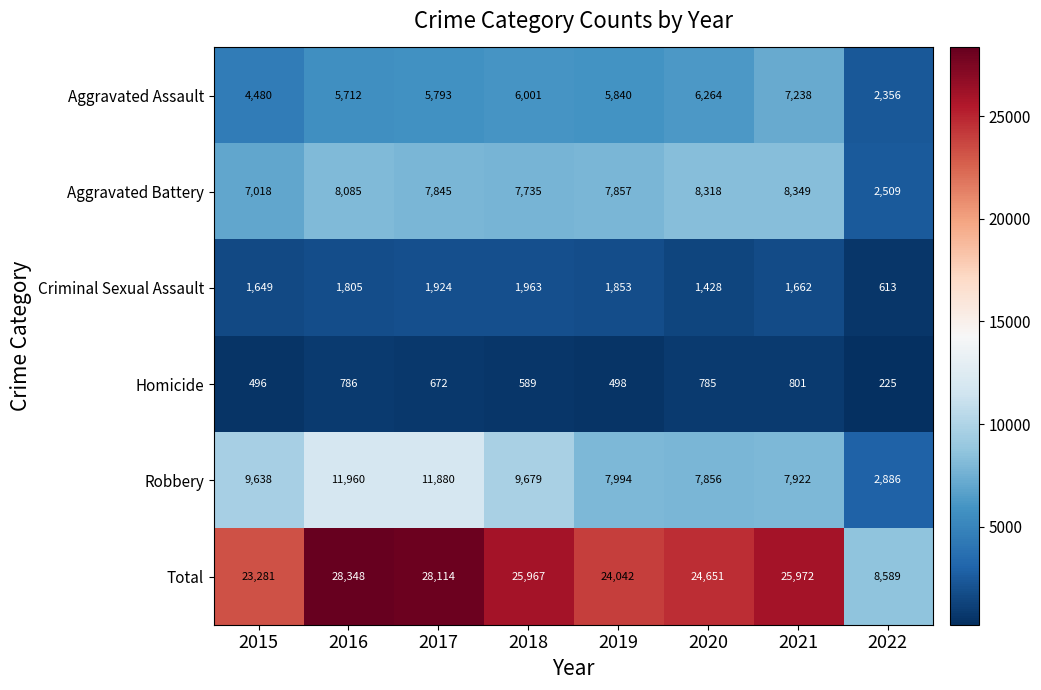

Rank the series at 2021 from lowest to highest value.

Homicide, Criminal Sexual Assault, Aggravated Assault, Robbery, Aggravated Battery, Total